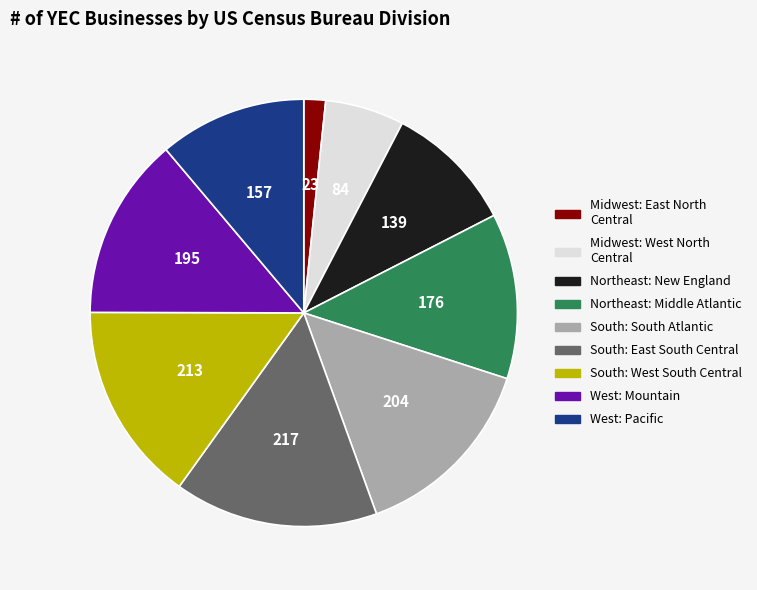

What is the smallest slice in the pie chart?

Midwest: East North Central